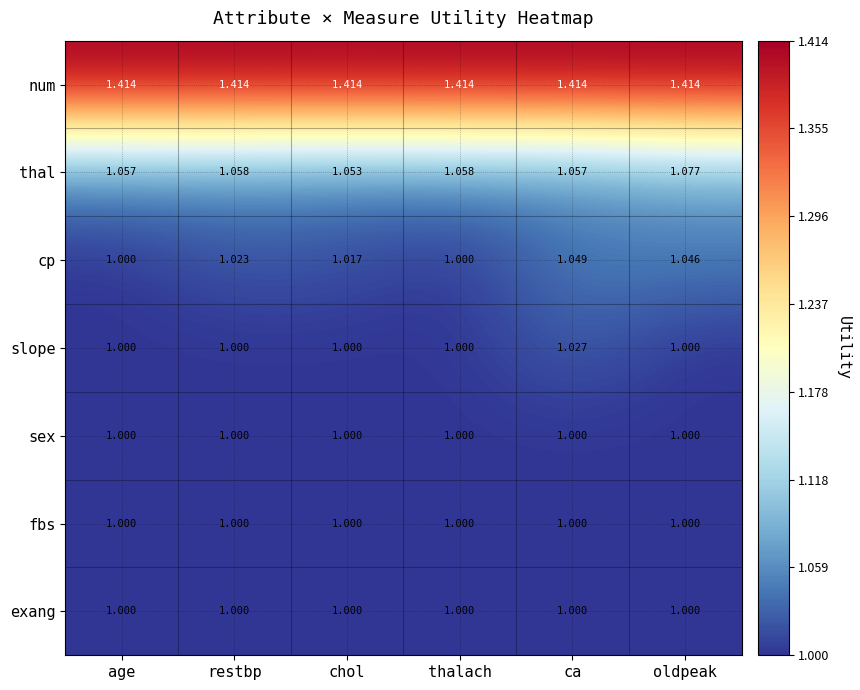

Which series has the largest range (max minus min)?

cp